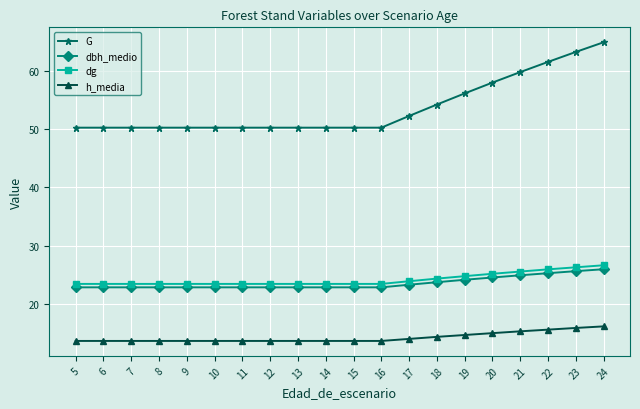

What is the value of the dg point at the 19th from the left?

26.3